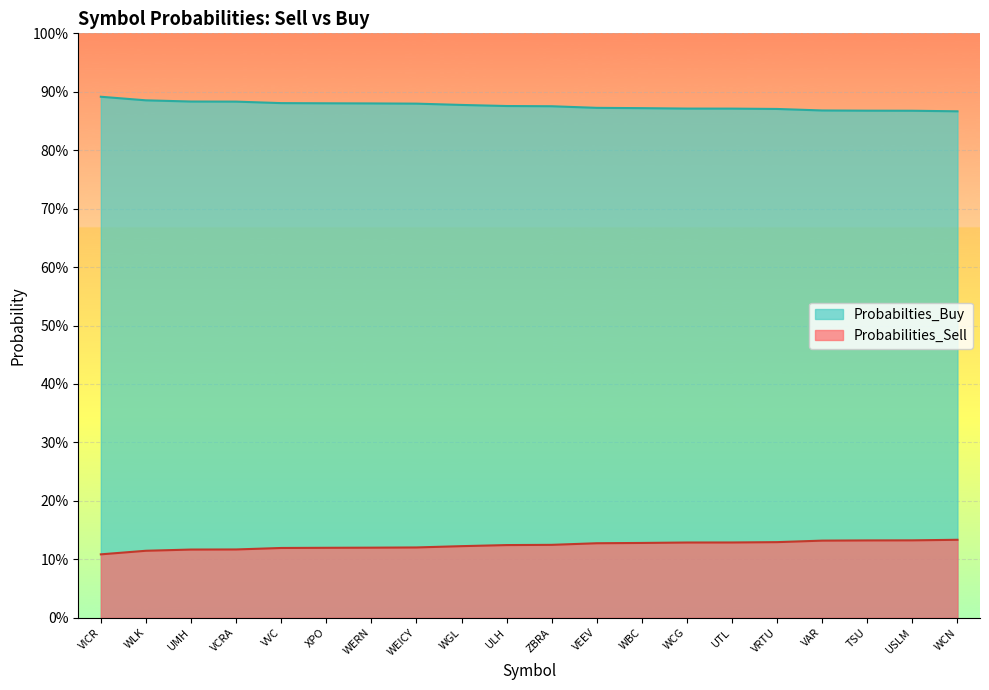

List the series in order of their peak value, highest first.

Probabilties_Buy, Probabilities_Sell